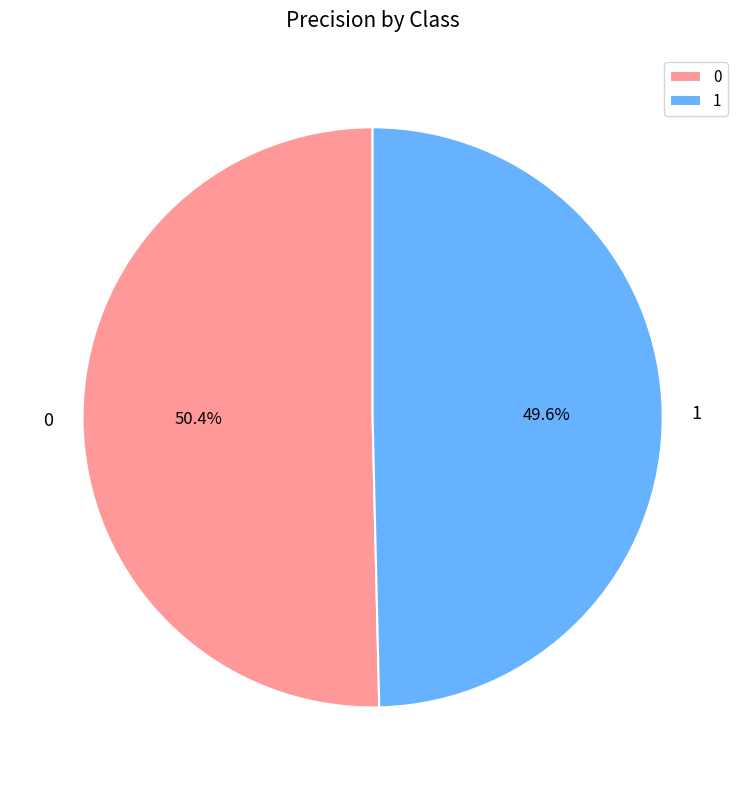

Rank the categories by value from lowest to highest.

1, 0